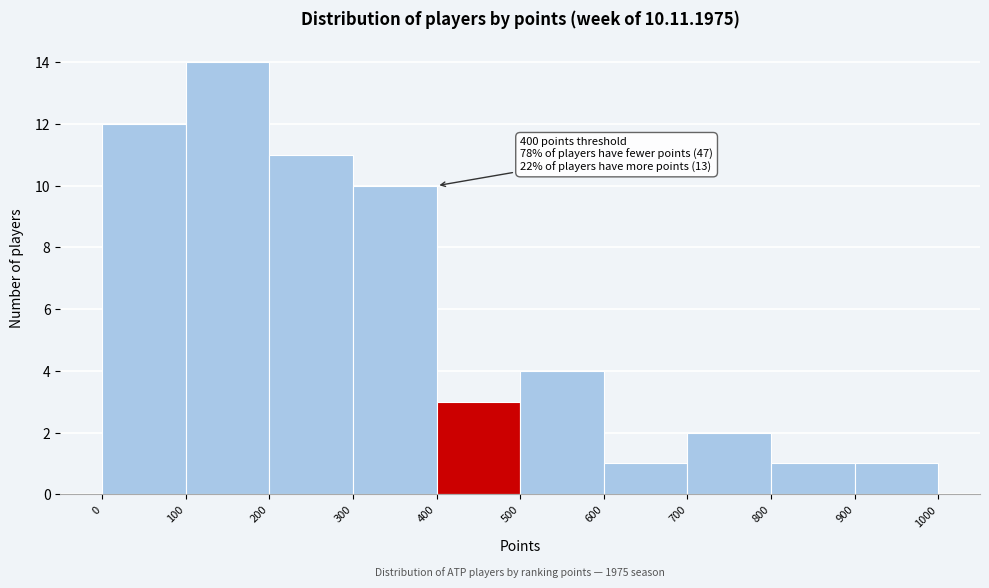

Over which range of the x-axis is the bar tallest?

100 to 200